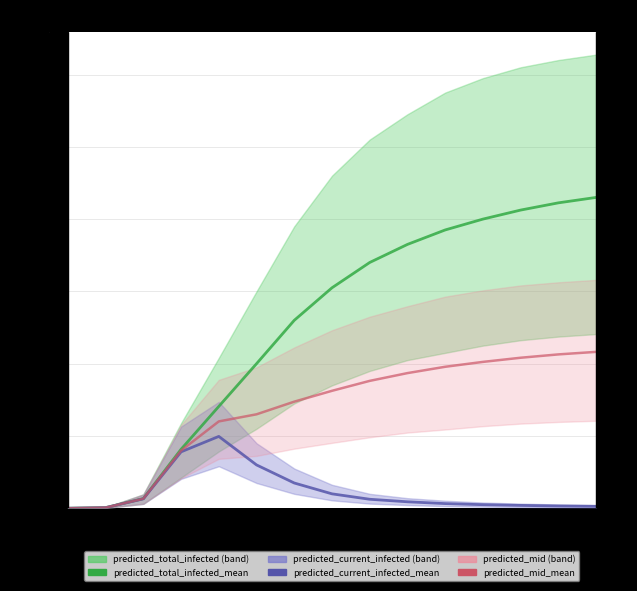

What is the label of the 6th point from the left?

5